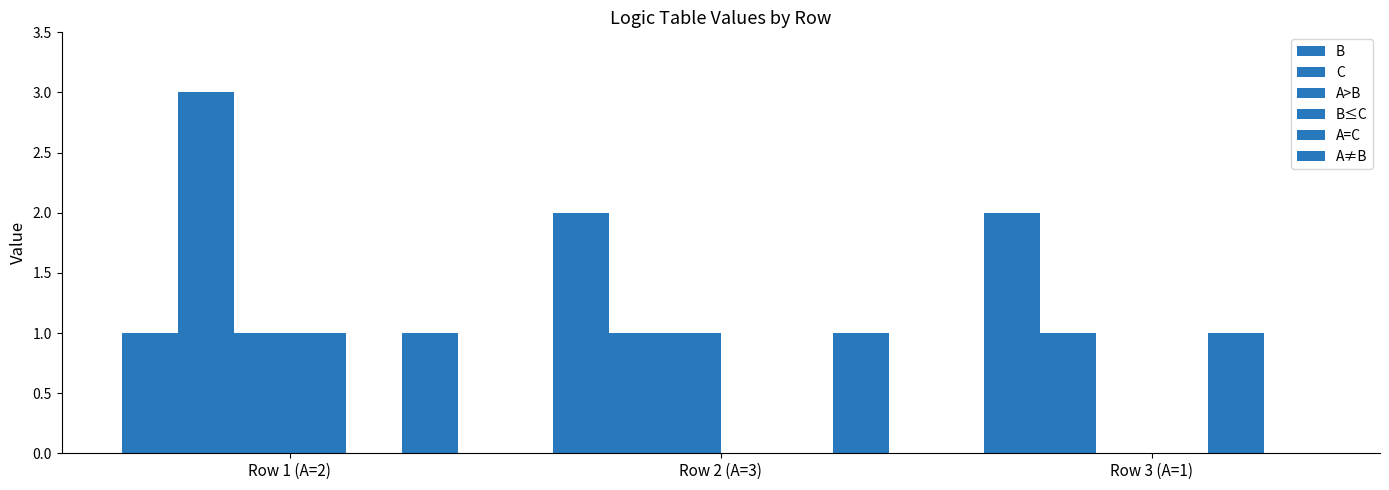

Does the chart contain stacked bars?

No